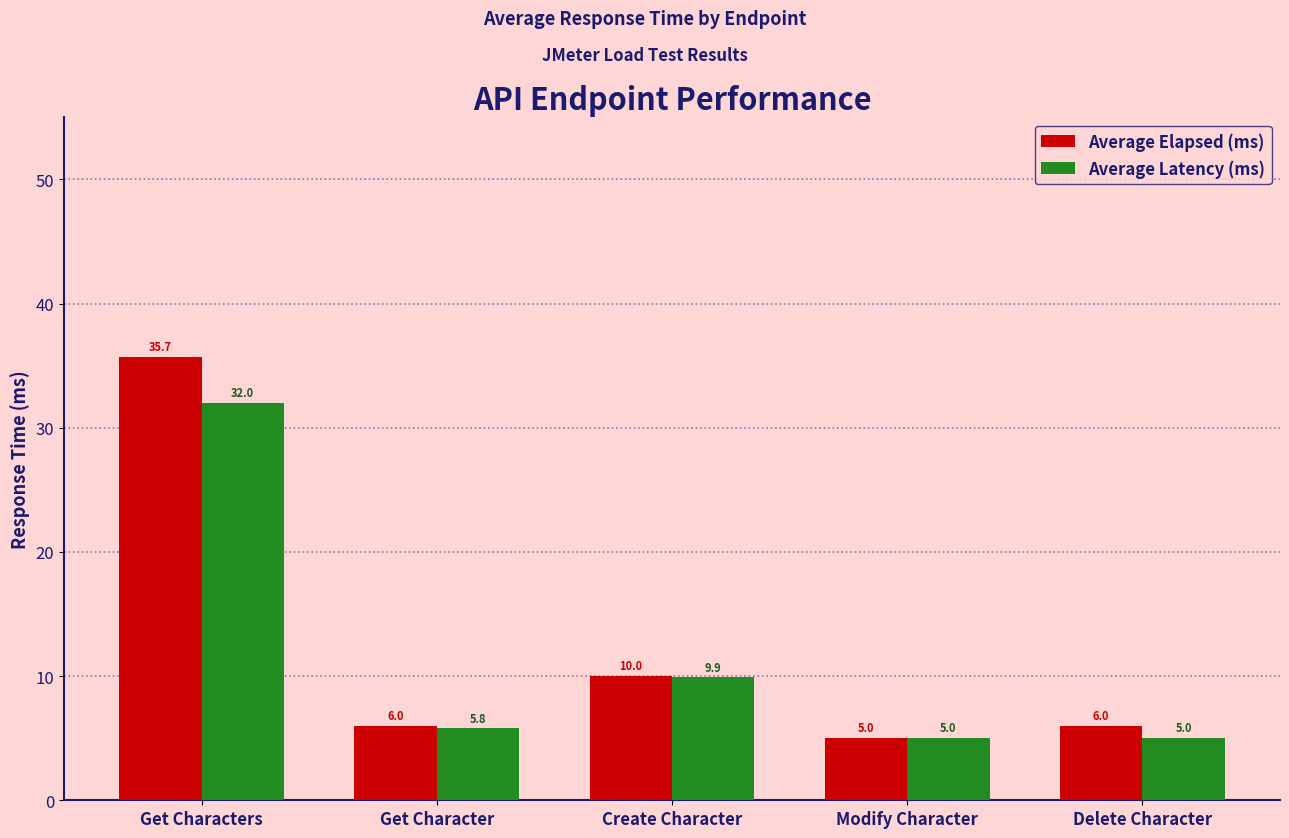

What is the total value across all series at Delete Character?

11.0